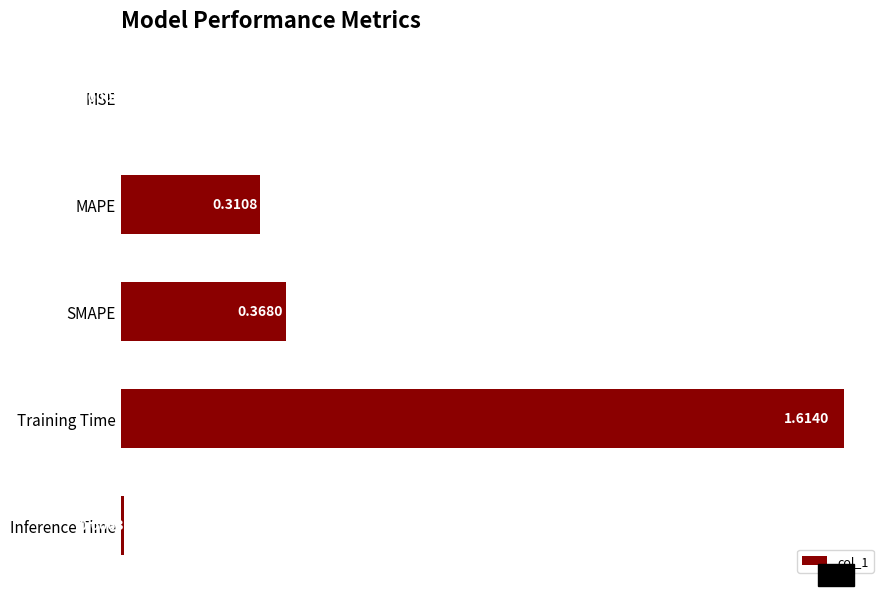

Which category has the highest value across all series?

Training Time